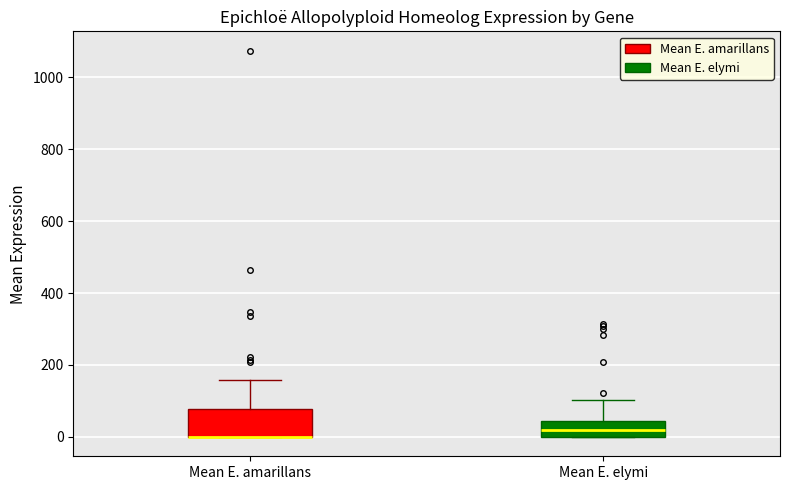

Comparing the boxes themselves (not the whiskers), which one is the tallest?

Mean E. amarillans